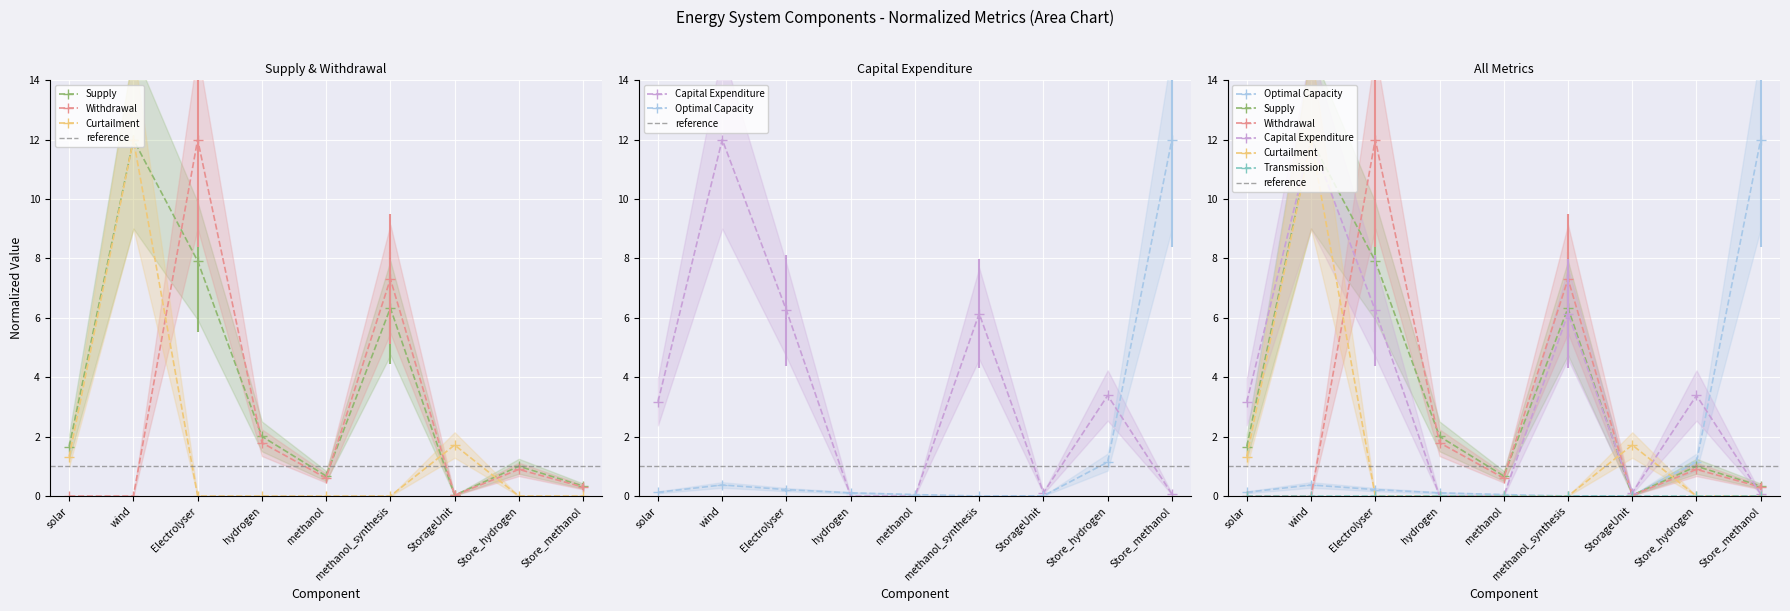

Where is the first local minimum for Capital Expenditure?

StorageUnit